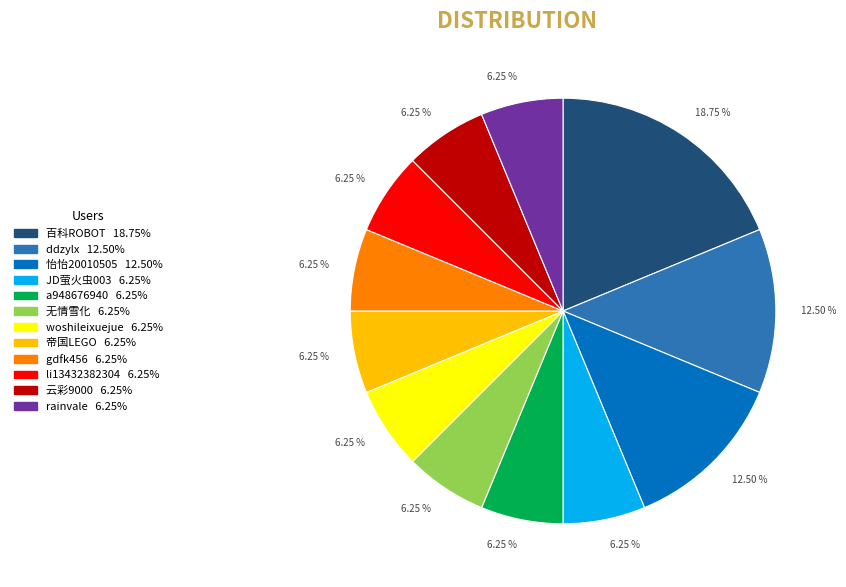

Does gdfk456 account for over 50% of the chart?

No